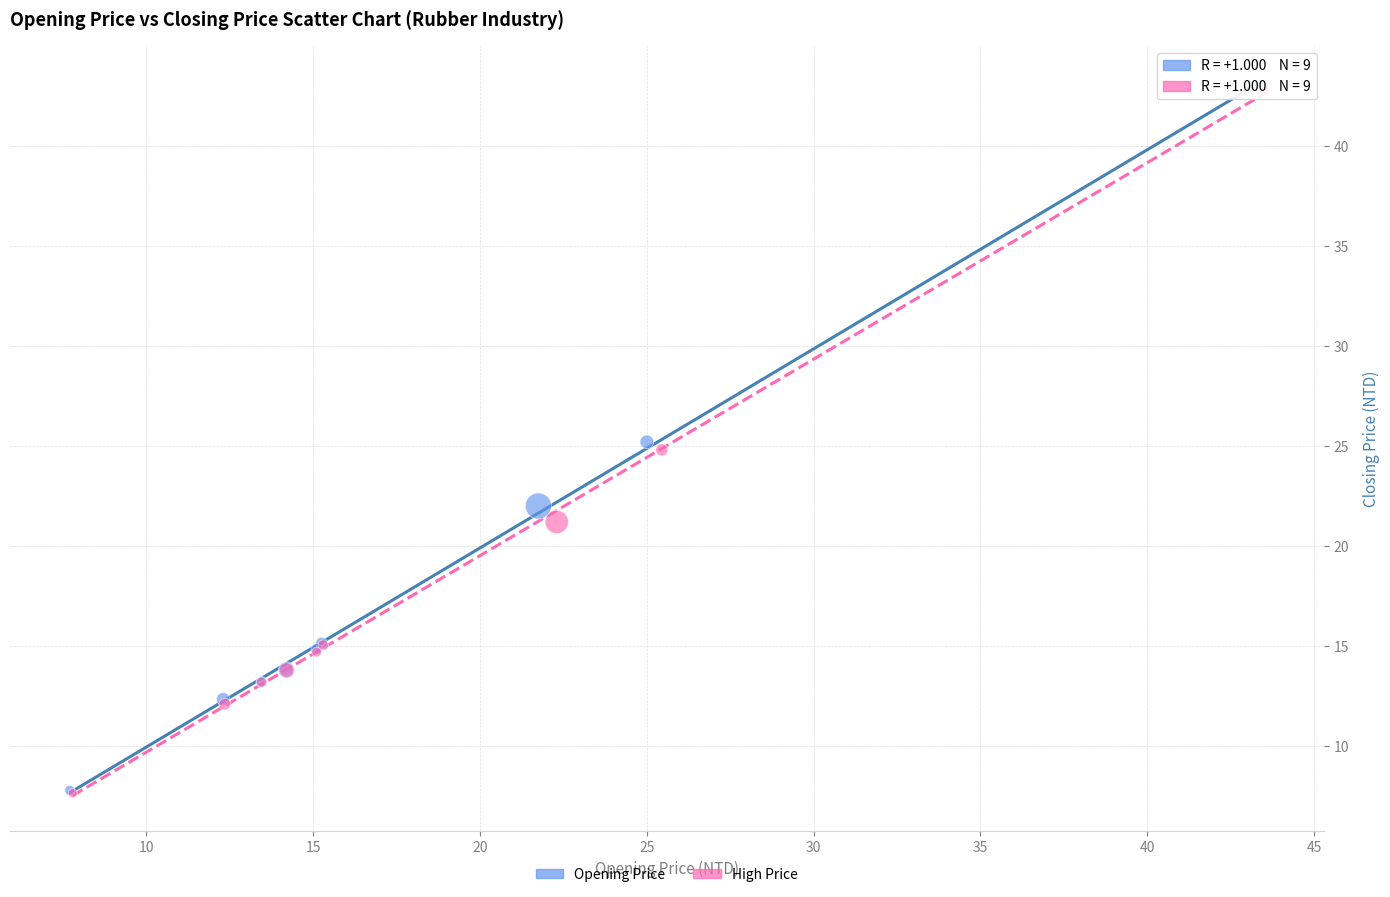

Which series has the widest spread of Y values?

Opening Price